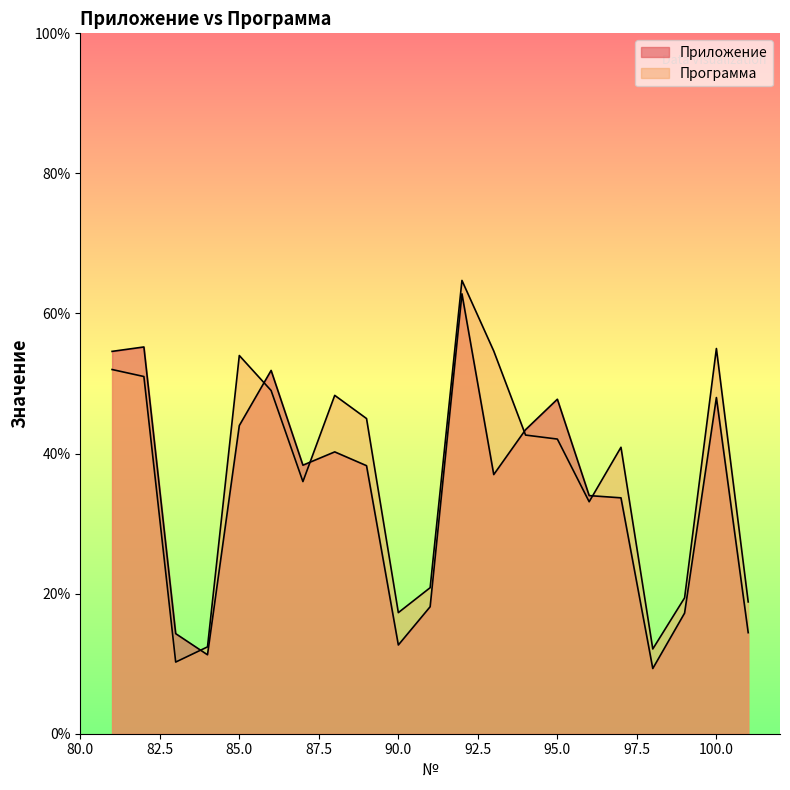

Is it true that Программа equals 51.0 at 82?

True